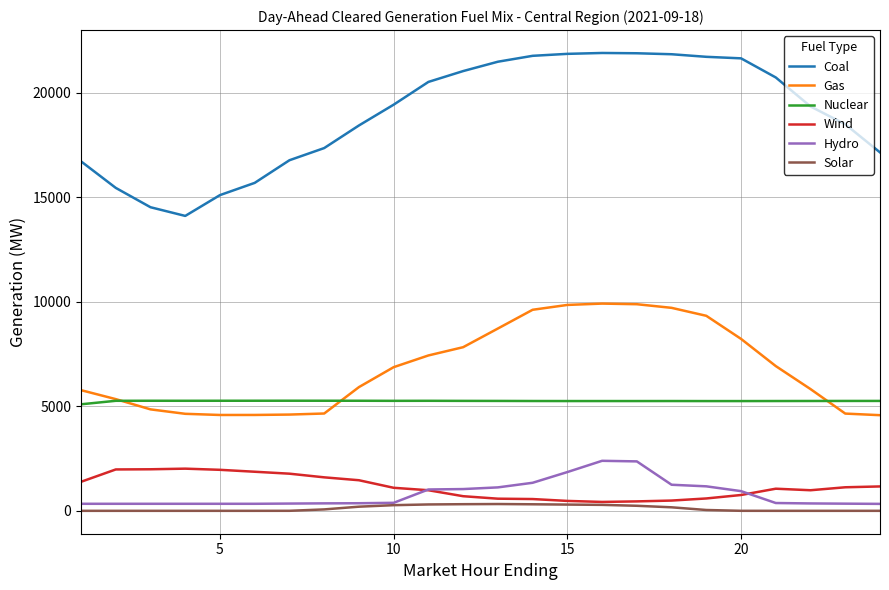

What is the difference between the maximum and minimum values in the Wind series?

1591.4